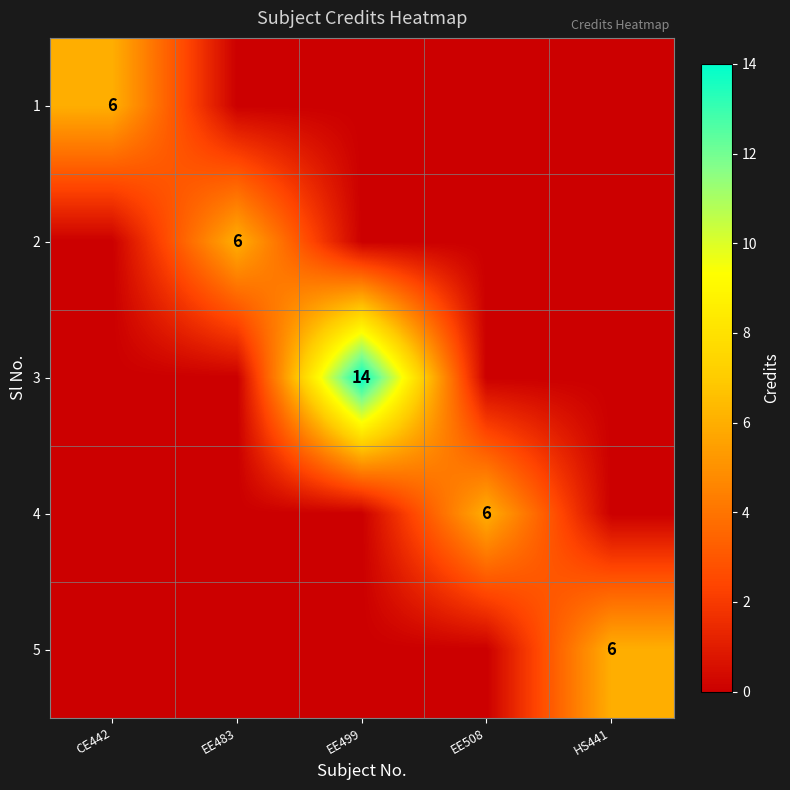

The value of 4 at EE508 is 6. True or false?

True